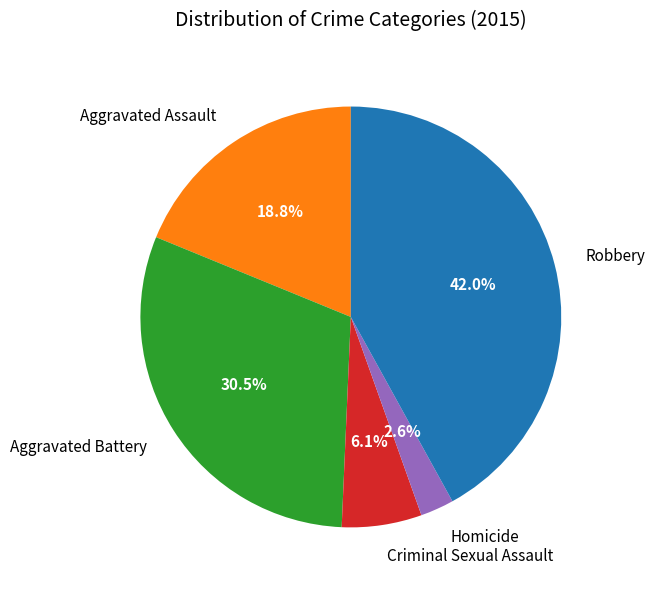

The Aggravated Assault slice represents 19% of the pie. True or false?

True